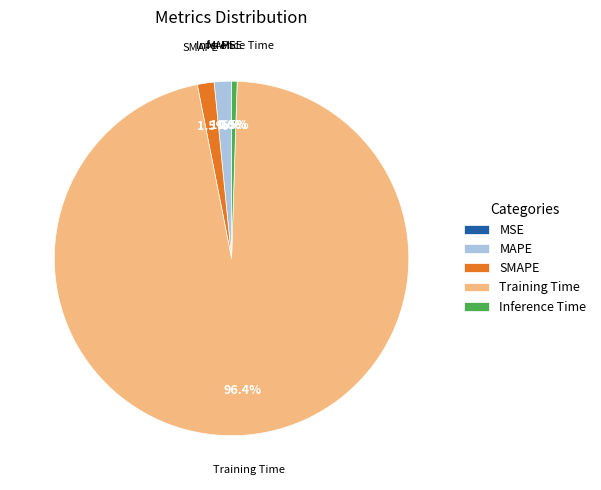

Which has a higher value, Training Time or SMAPE?

Training Time